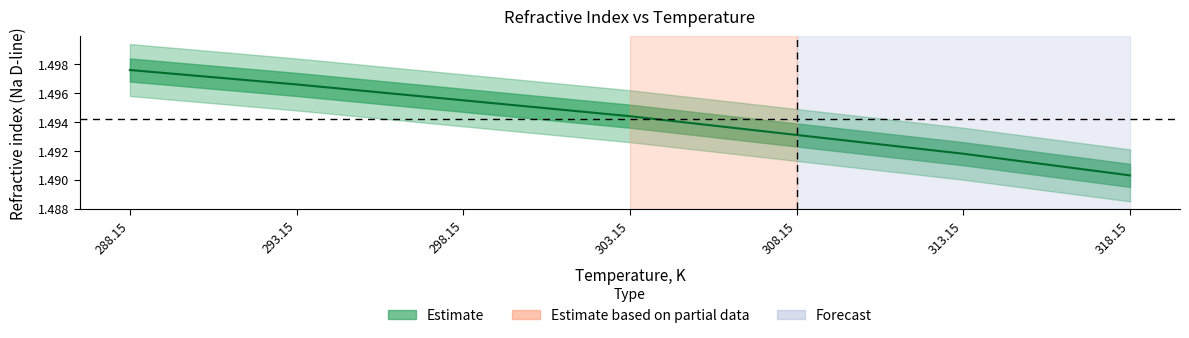

True or false: there are more than 0 points higher than both neighbors.

False